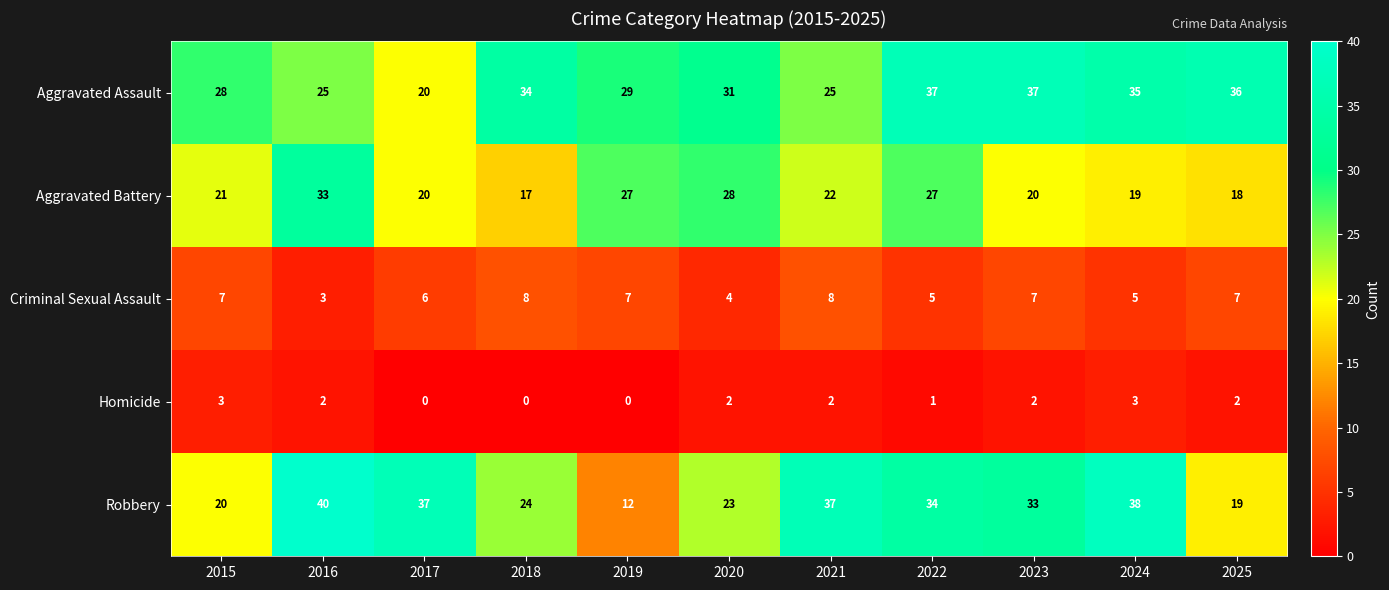

Which series has the largest total across all categories?

Aggravated Assault